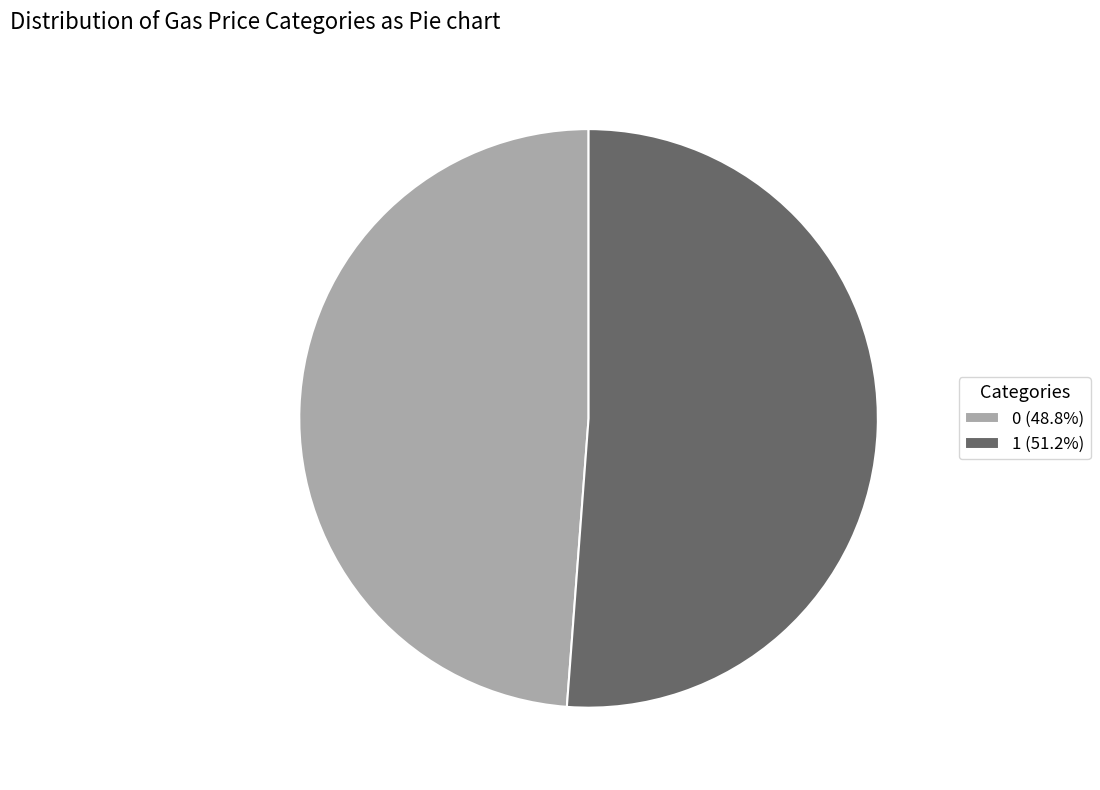

Is the sum of 0 (48.8%) and 1 (51.2%) greater than half?

Yes